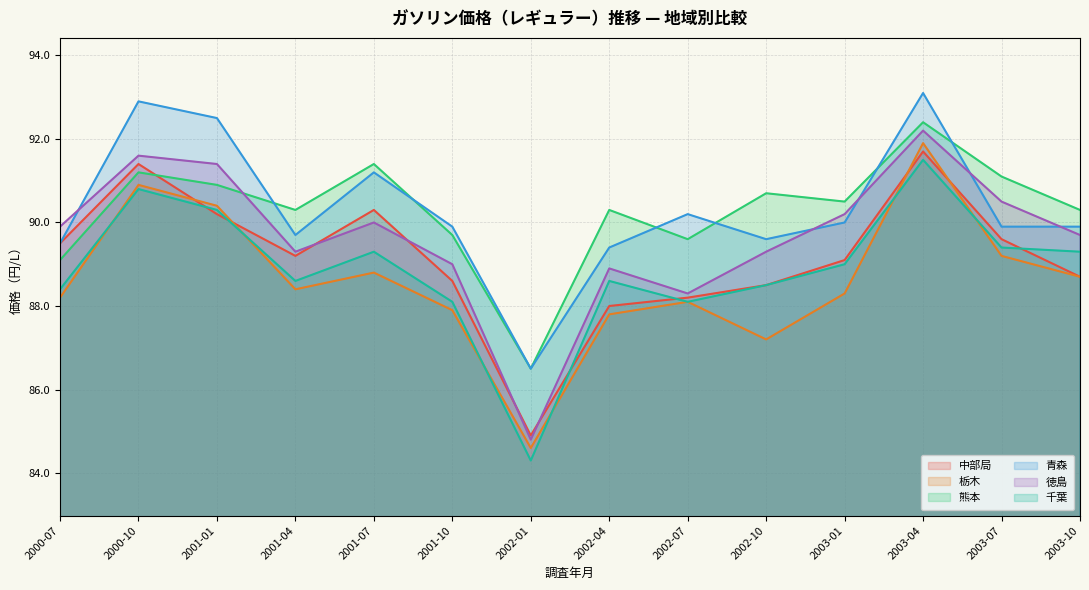

What is the value of the 栃木 point at the 2nd from the left?

90.9